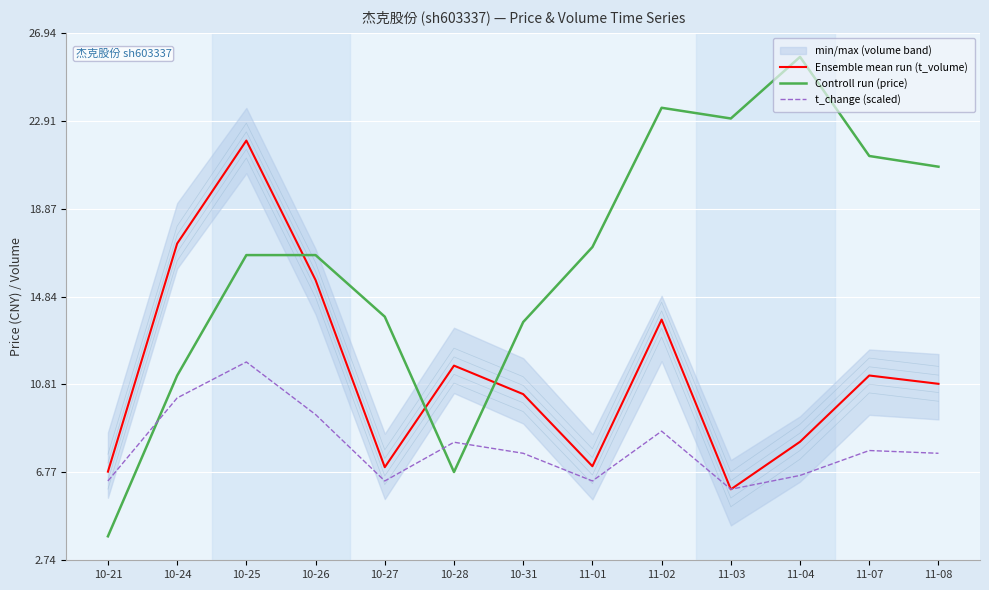

What is the minimum value for Ensemble mean run (t_volume)?

6.0